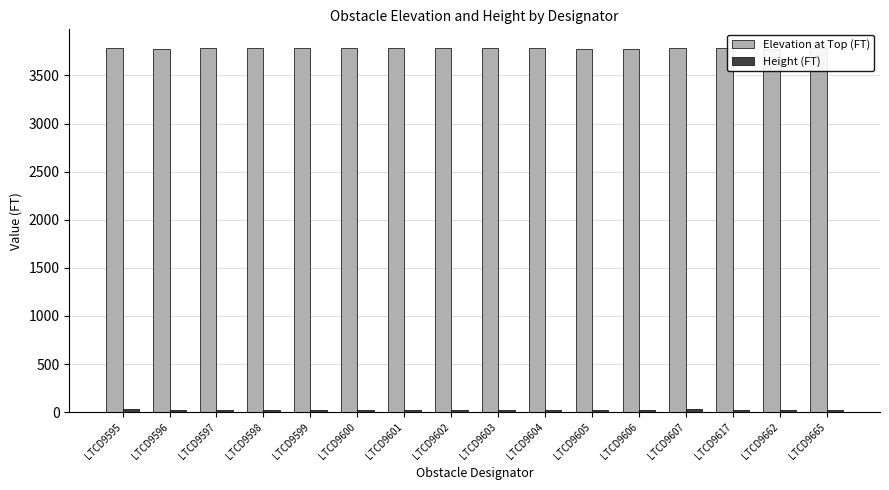

How many series are shown in this chart?

2